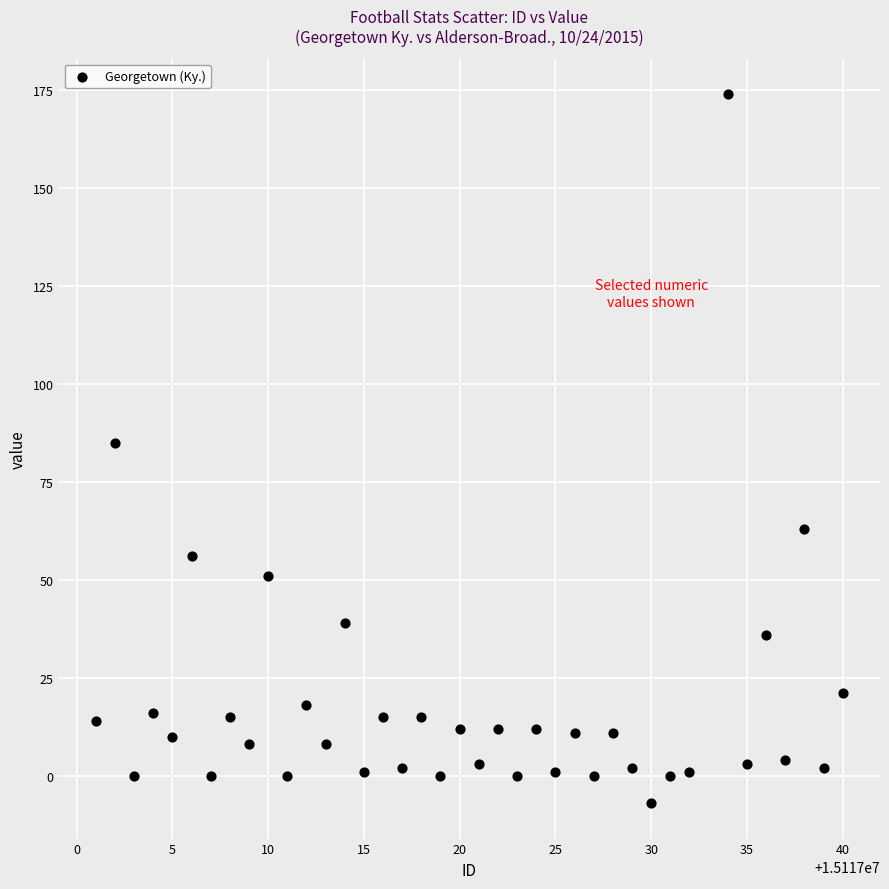

What Y value in the scatter plot is closest to 83?

85